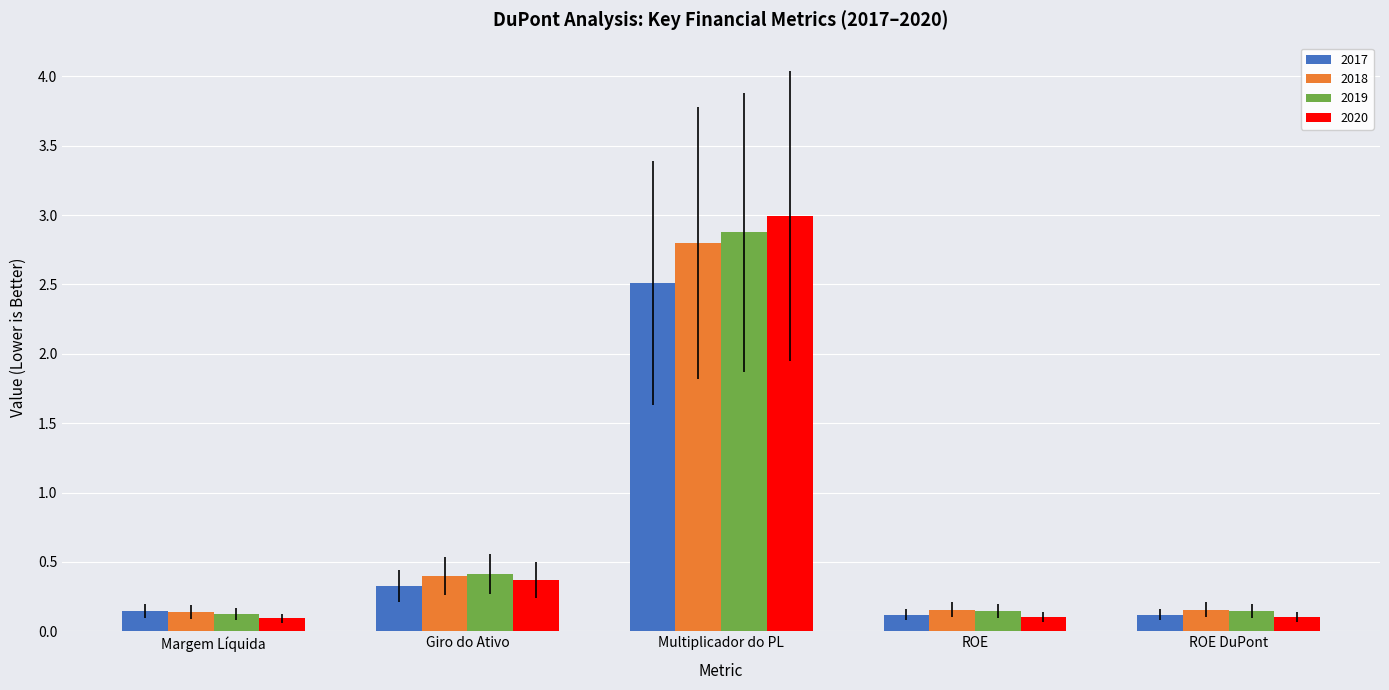

Is it true that 2017 equals 0.3 at Giro do Ativo?

True